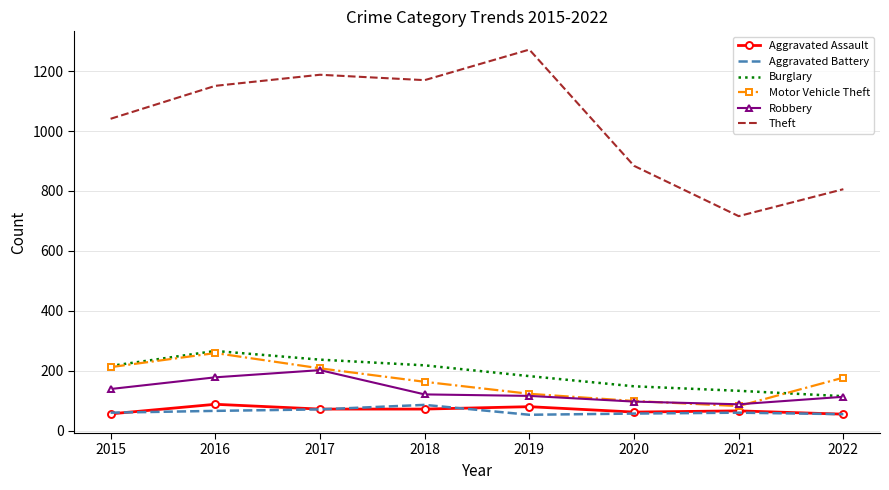

Is the value of Motor Vehicle Theft at 2015 greater than the value of Aggravated Assault at 2021?

Yes